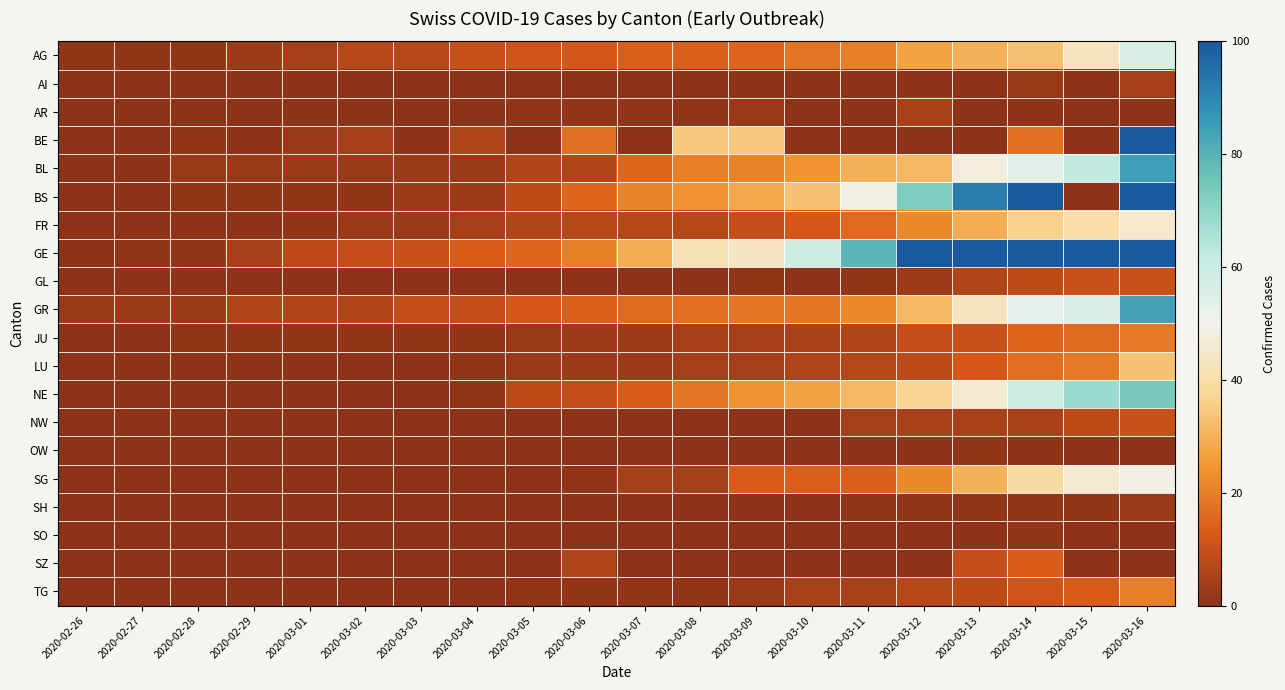

What is the maximum value shown in the chart?

424